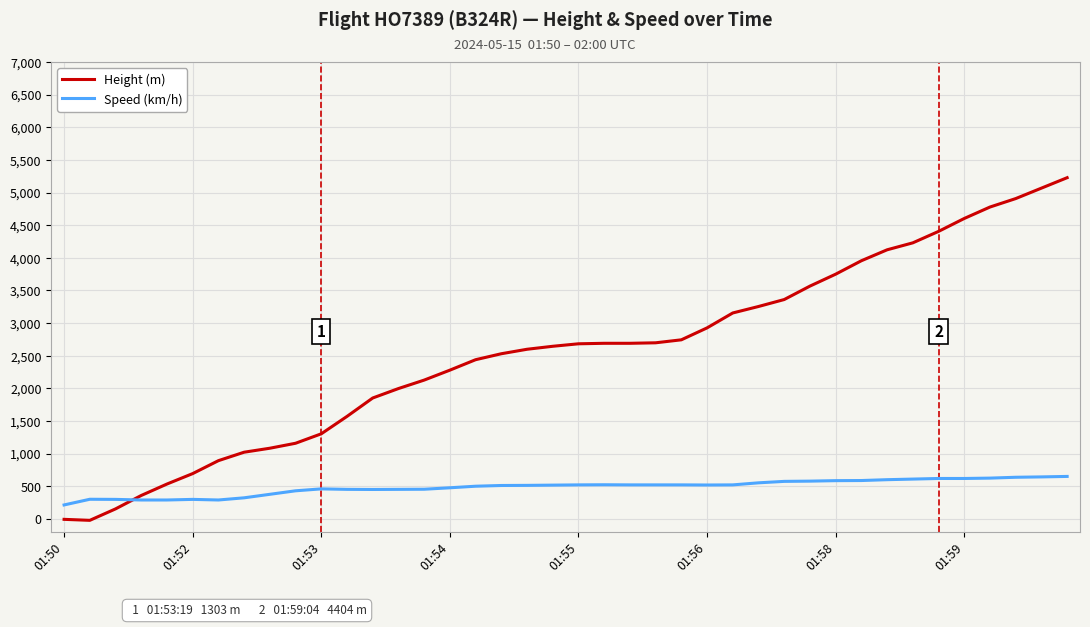

Which series has the largest range (max minus min)?

Height (m)